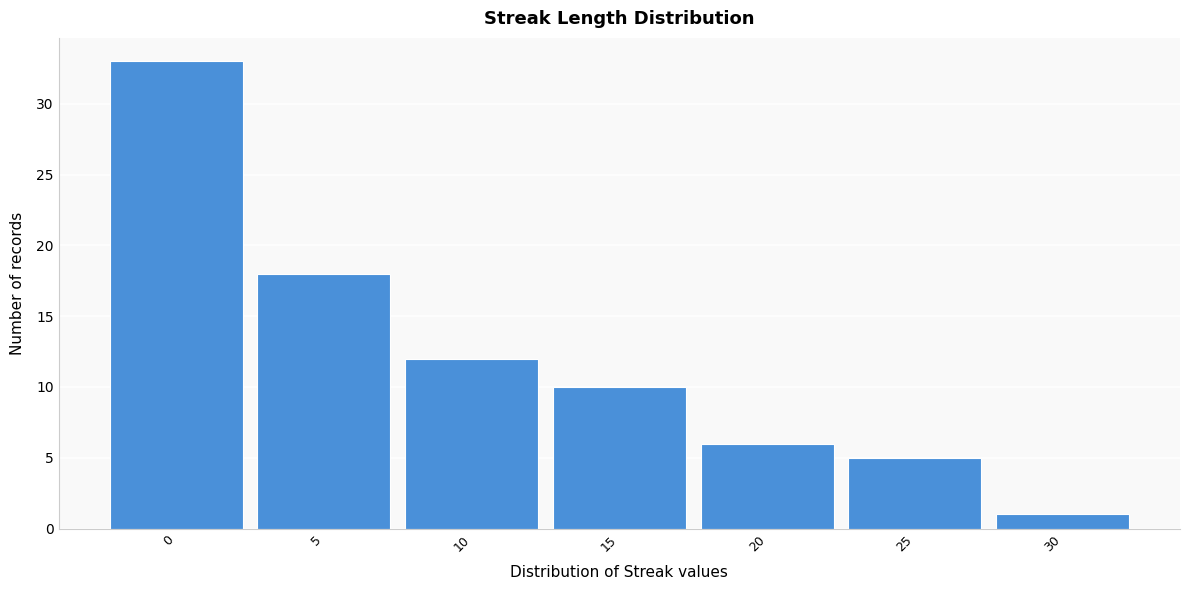

Reading left to right, list all the values displayed in this chart.

33	18	12	10	6	5	1